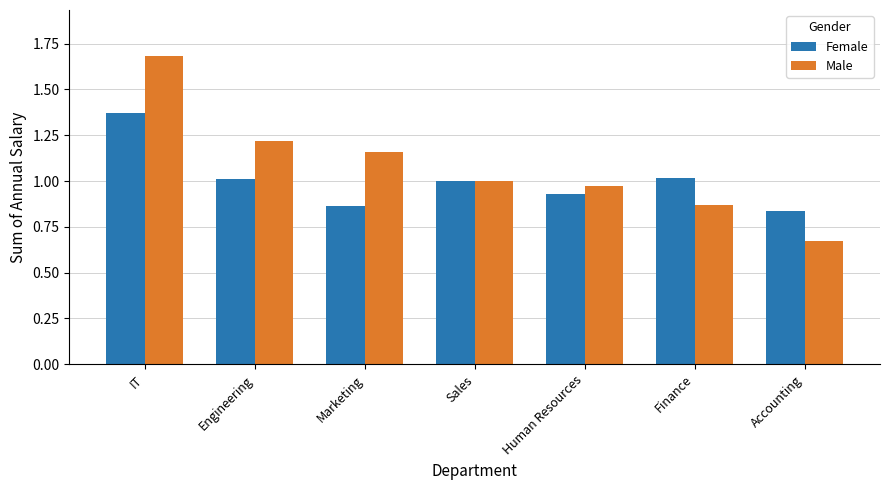

Which series has the largest range (max minus min)?

Male